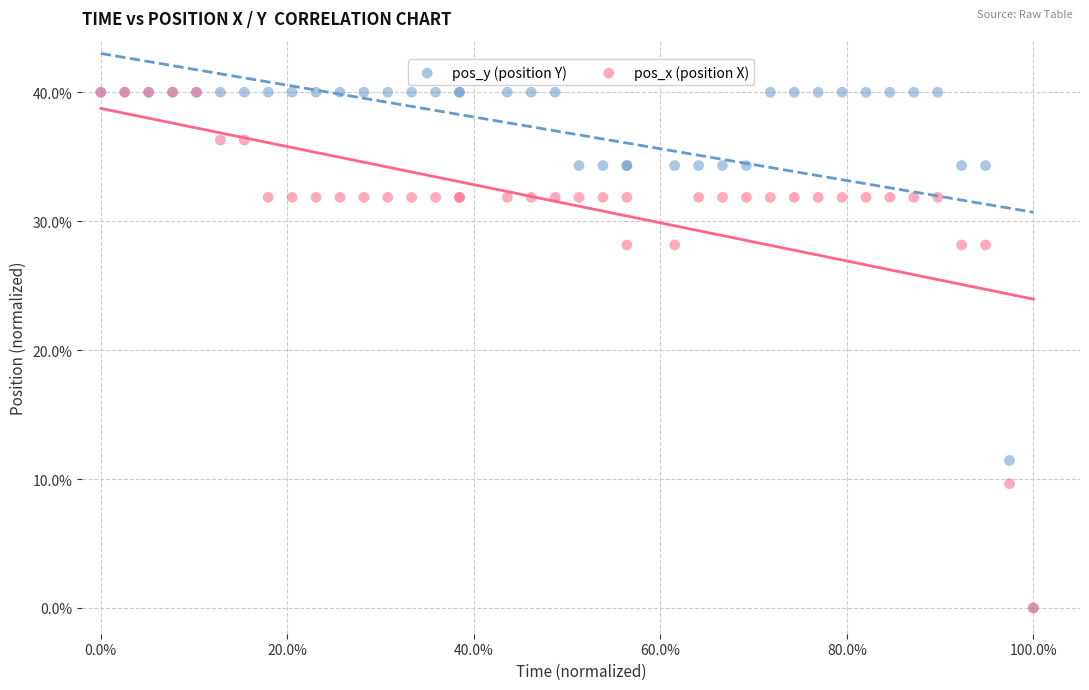

What are all the series names shown in the legend?

pos_y (position Y), pos_x (position X)